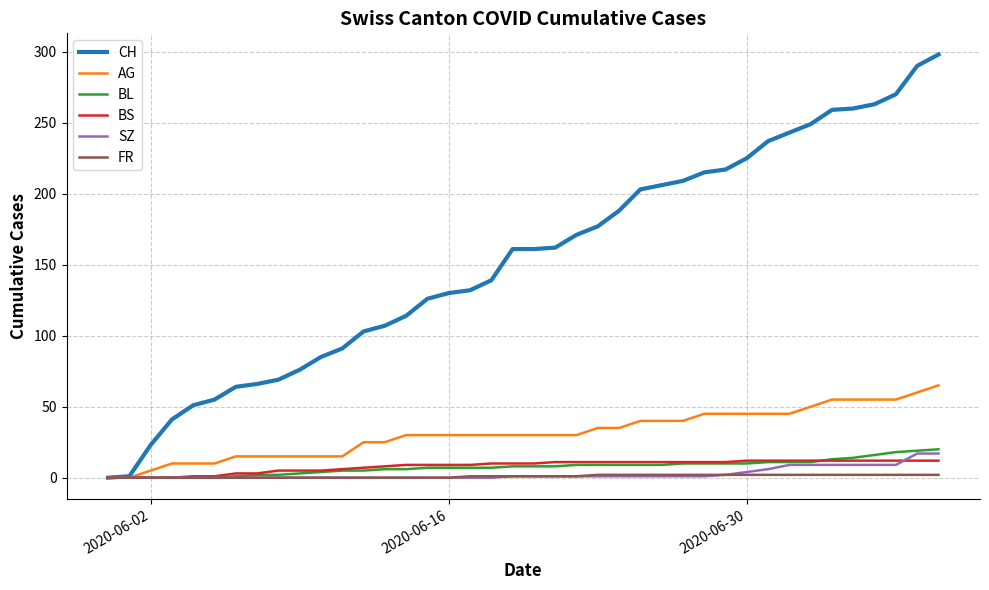

What is the maximum value for AG?

65